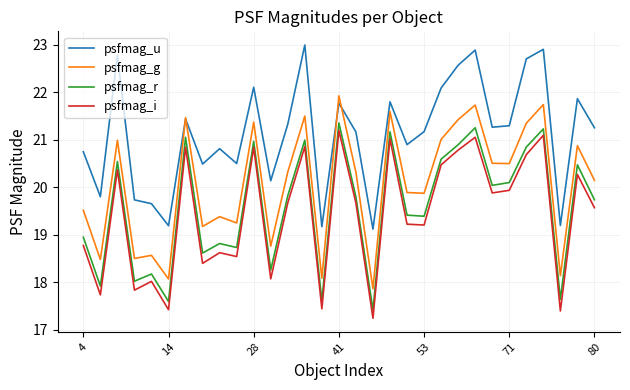

True or false: psfmag_g and psfmag_r intersect in this chart.

False